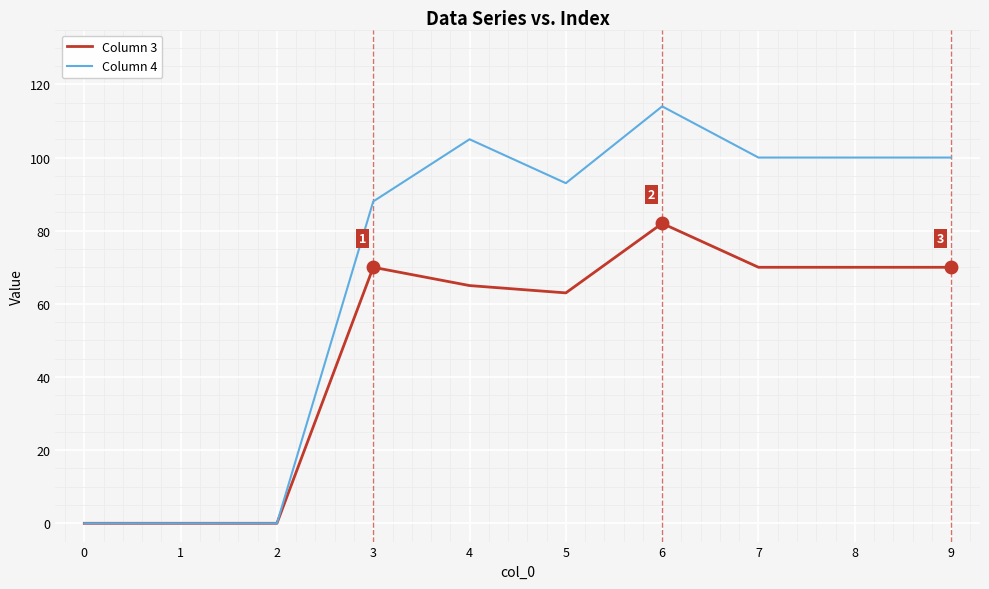

Which series changed the most between 2 and 3?

Column 4